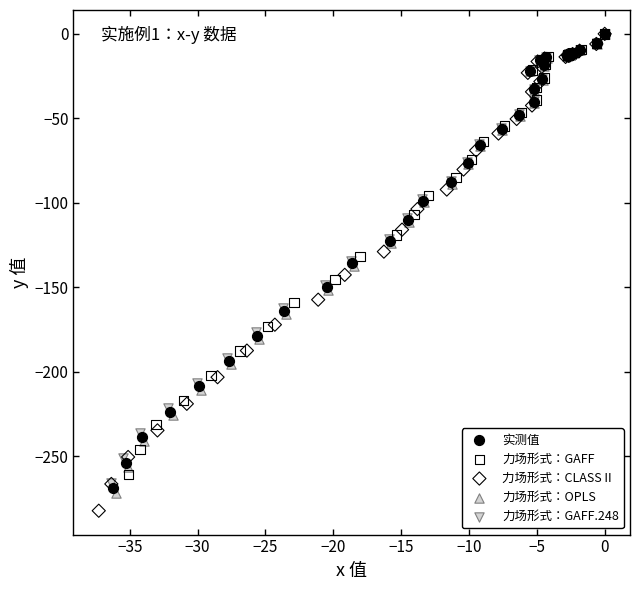

Which series has the widest spread of Y values?

力场形式：CLASS II